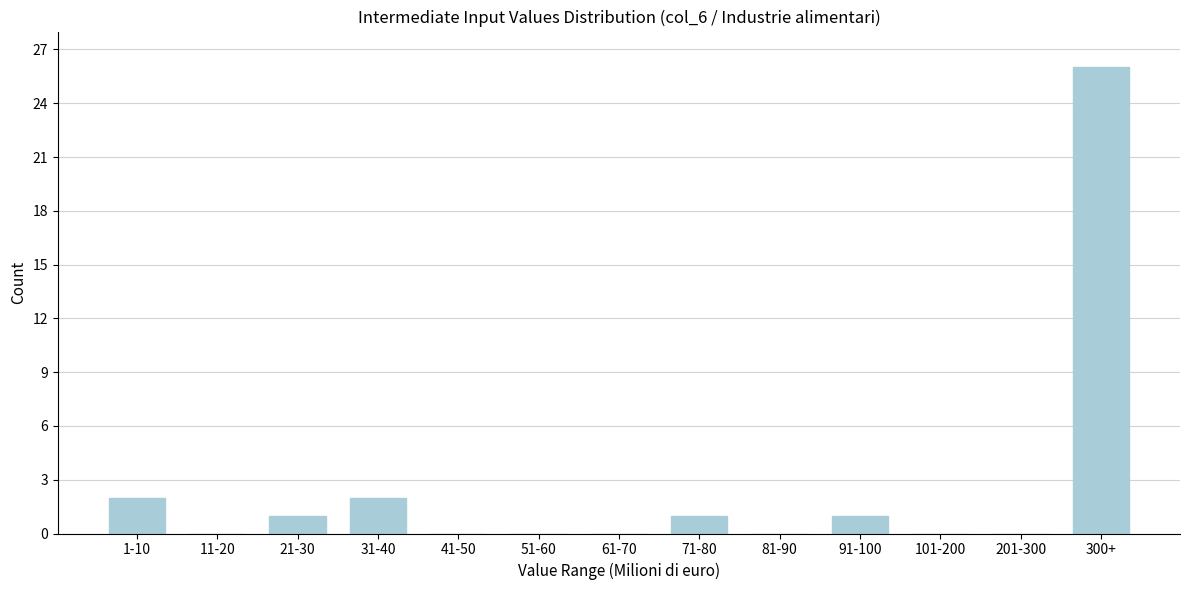

Reading right to left, list all the values displayed in this chart.

300+=26	201-300=0	101-200=0	91-100=1	81-90=0	71-80=1	61-70=0	51-60=0	41-50=0	31-40=2	21-30=1	11-20=0	1-10=2